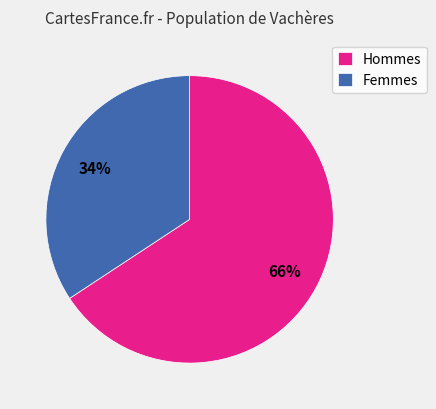

To the nearest percent, what is the average slice percentage?

50%